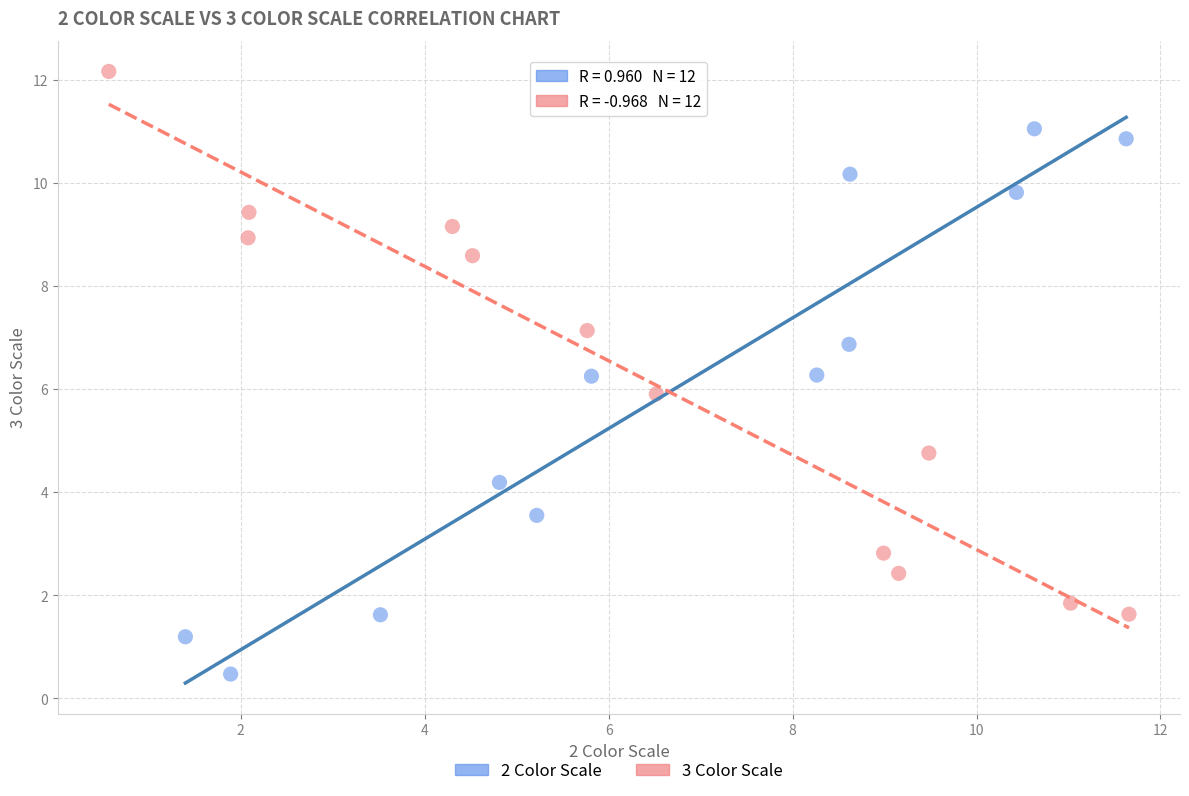

Which series contains the lowest Y value?

2 Color Scale